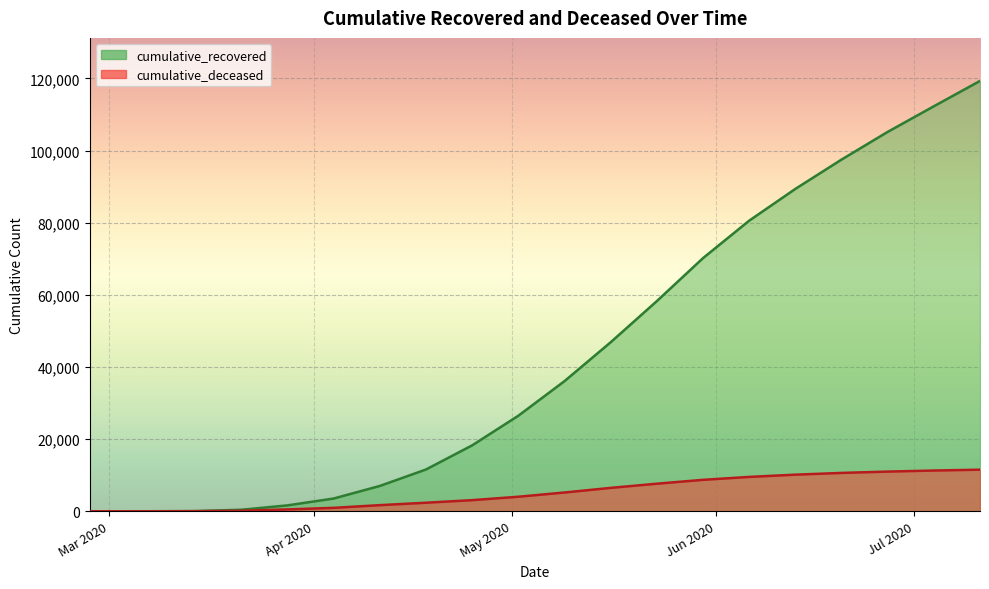

True or false: cumulative_recovered and cumulative_deceased intersect in this chart.

False